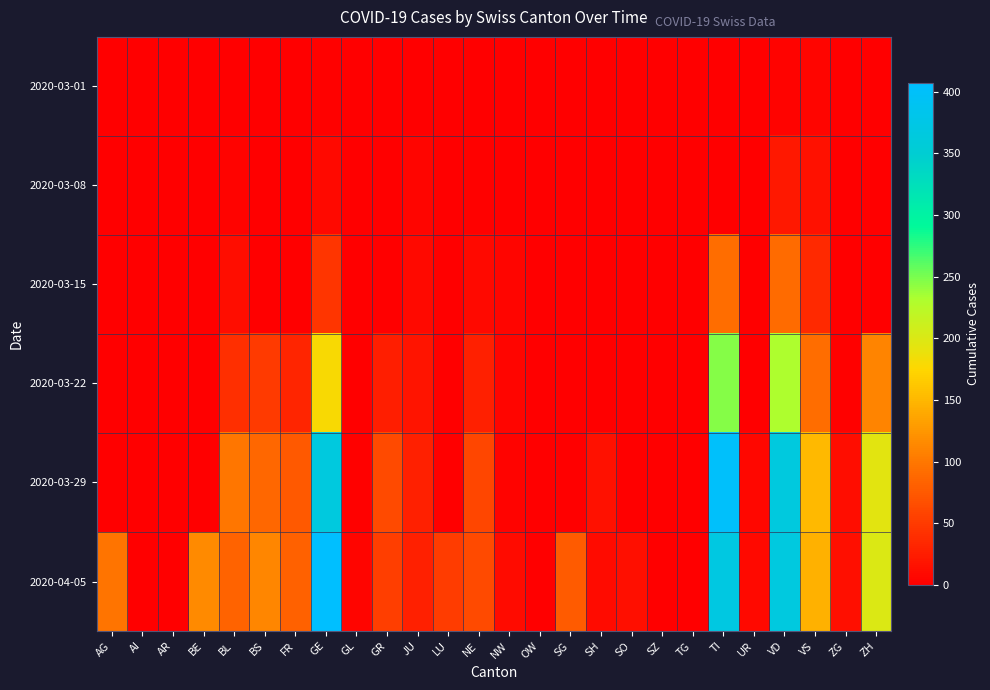

At SG, list the series in order from largest to smallest.

2020-04-05, 2020-03-01, 2020-03-08, 2020-03-15, 2020-03-22, 2020-03-29